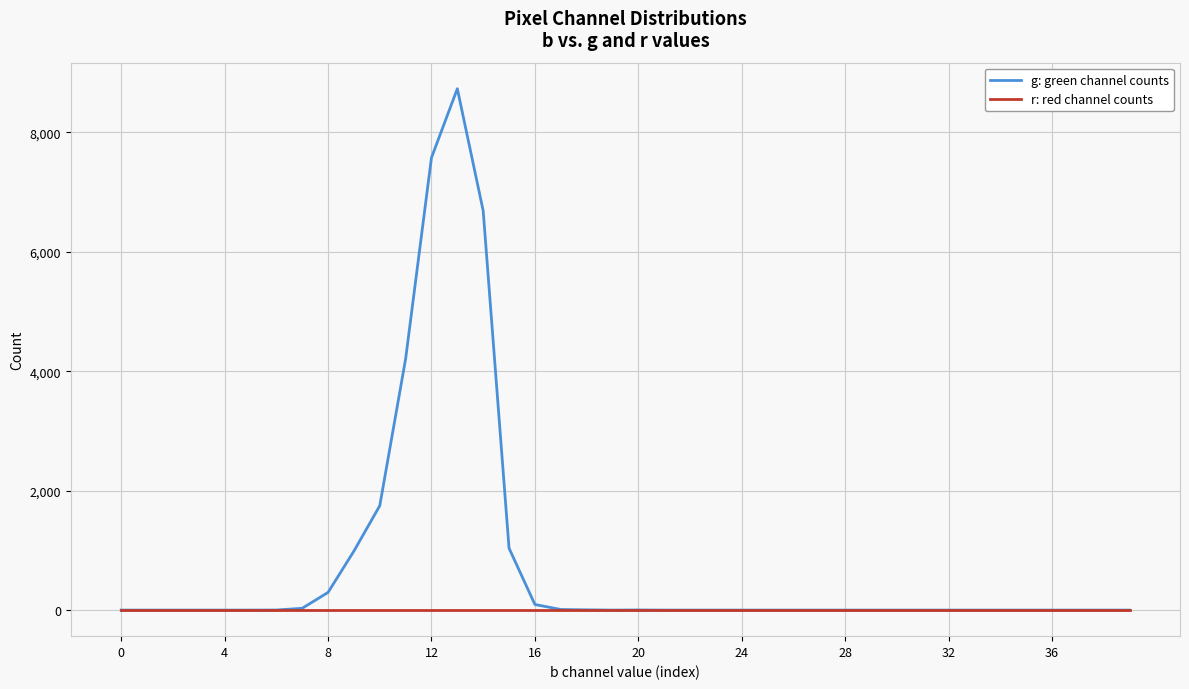

Rank the series by their average value, from highest to lowest.

g: green channel counts, r: red channel counts